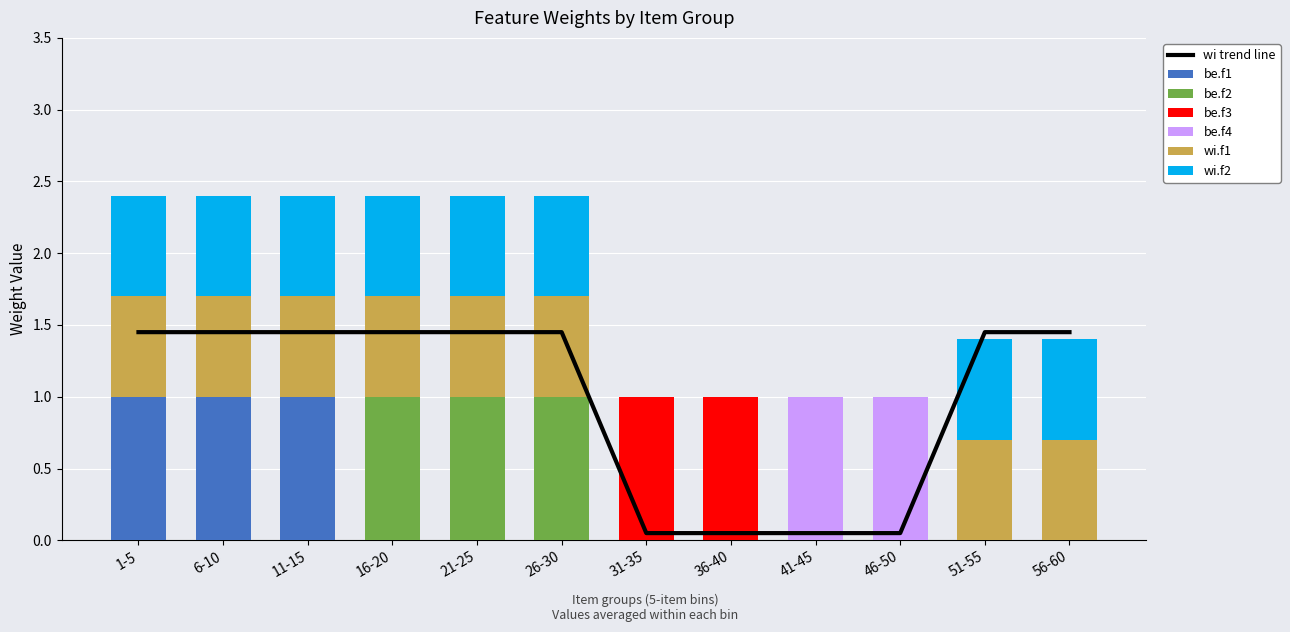

What is the sum of all wi.f2 values?

5.6